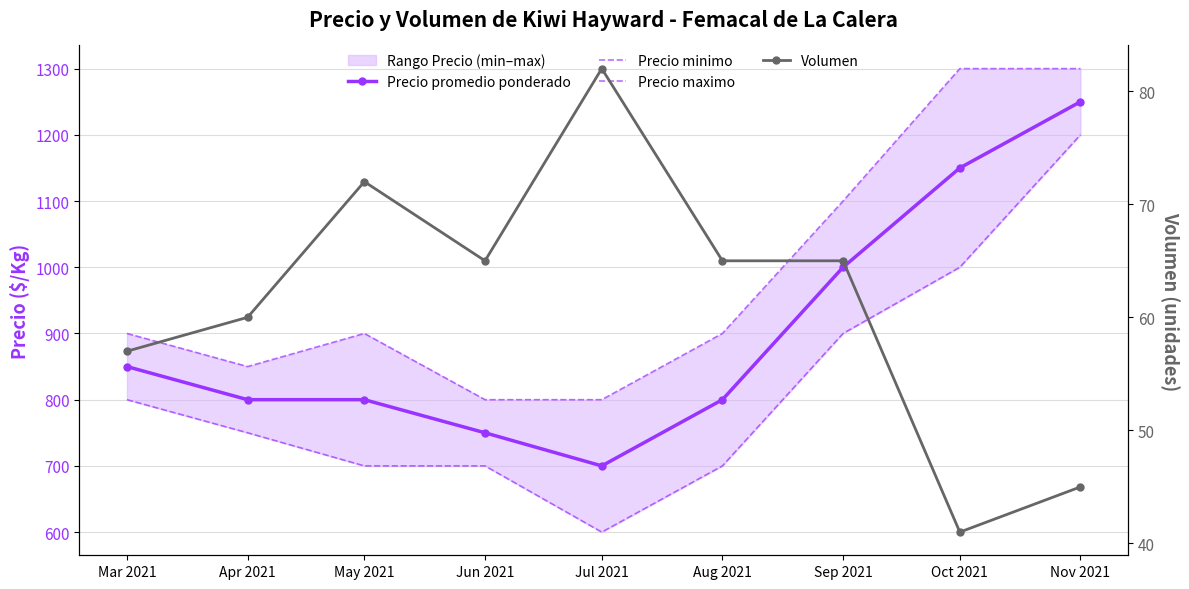

True or false: Volumen and Precio minimo intersect in this chart.

False